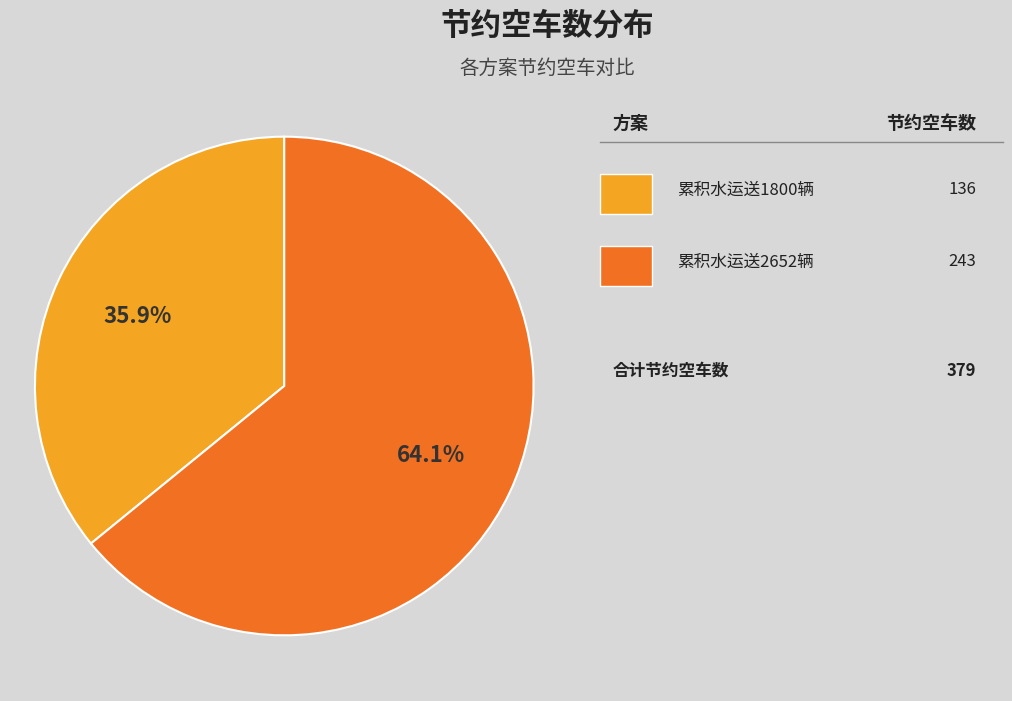

Is there a majority slice in this chart?

Yes